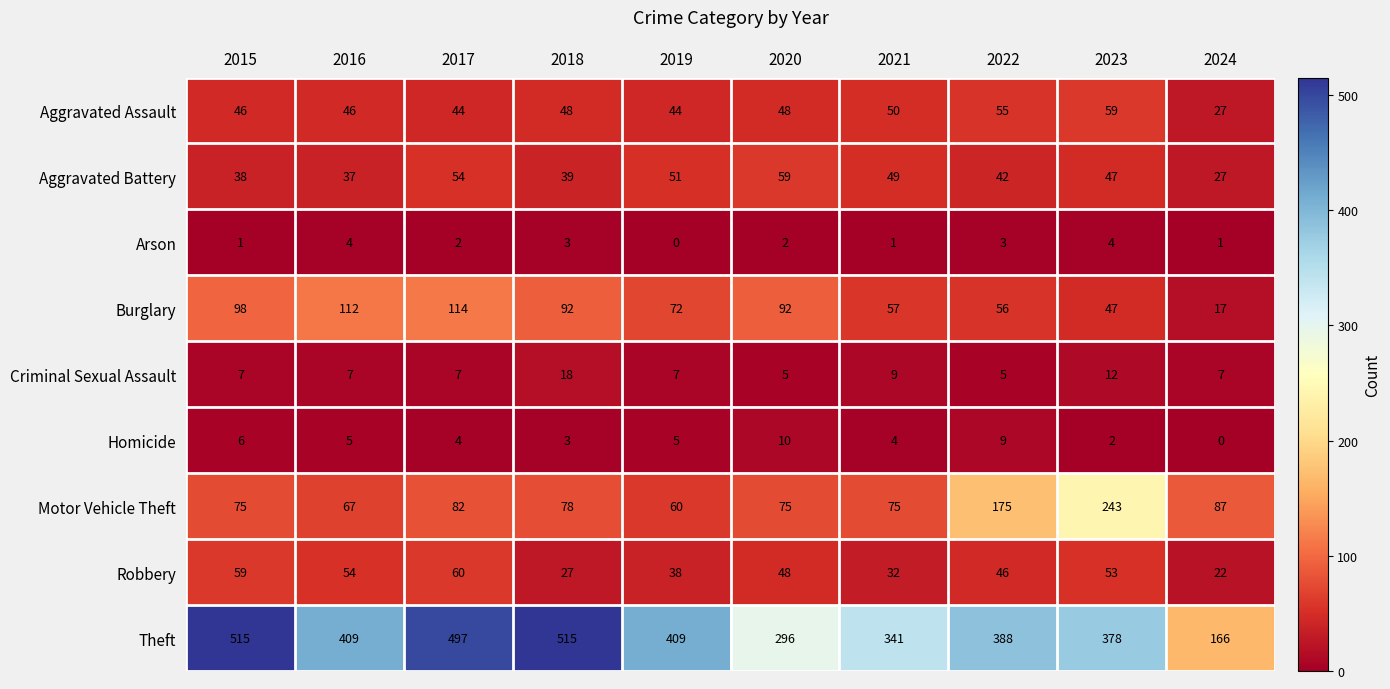

What is the total value across all series at 2017?

864